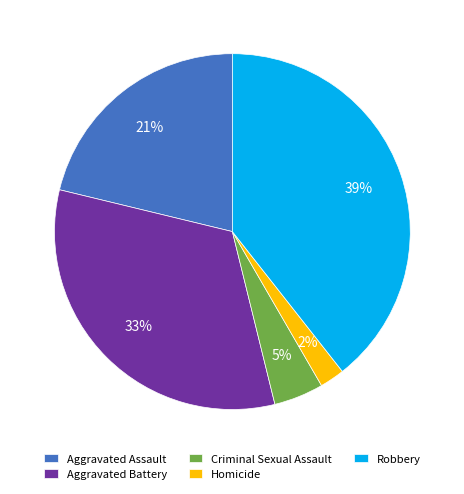

To the nearest percent, what percentage of the pie is Robbery?

39%